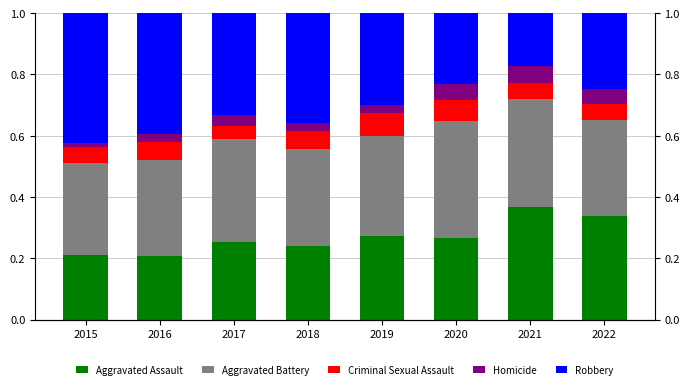

The value of Homicide at 2022 is 0.1. True or false?

False